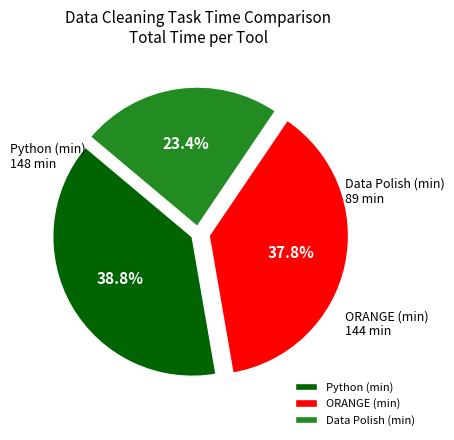

Rank the categories by value from lowest to highest.

Data Polish (min), ORANGE (min), Python (min)